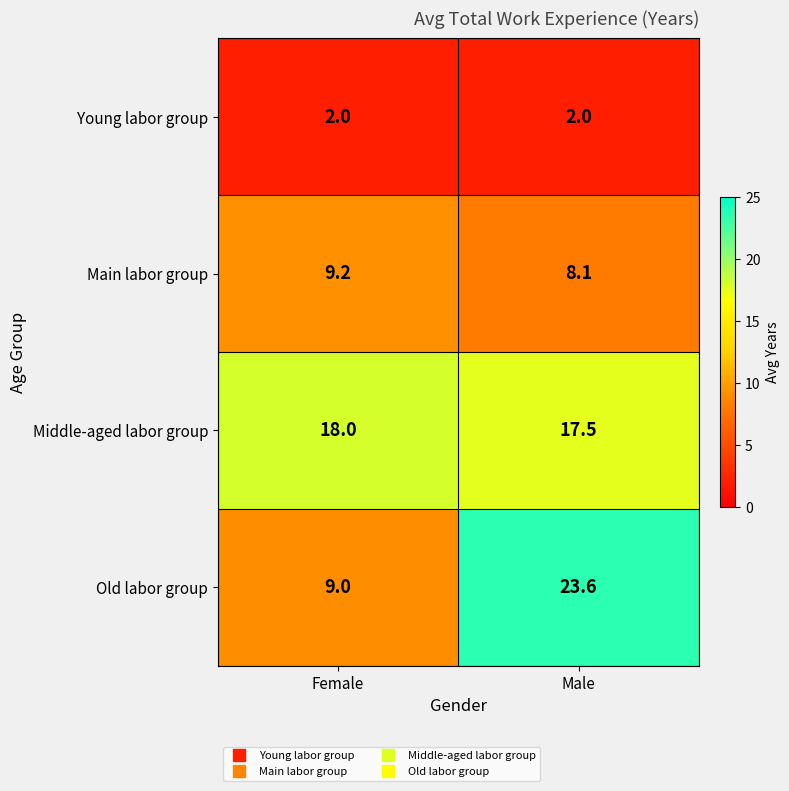

At how many categories does at least one series exceed 16?

2